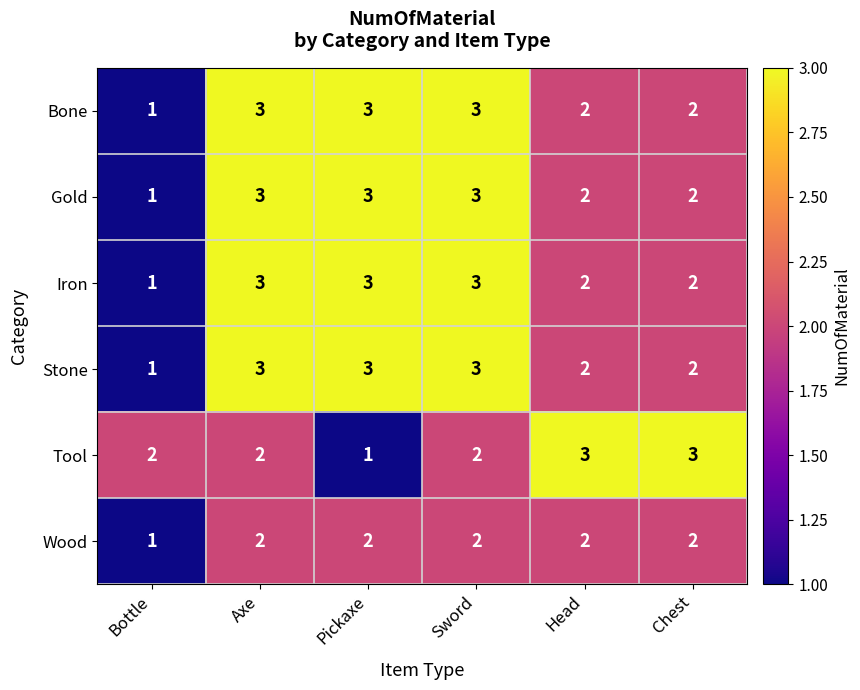

What is the sum of all Tool values?

13